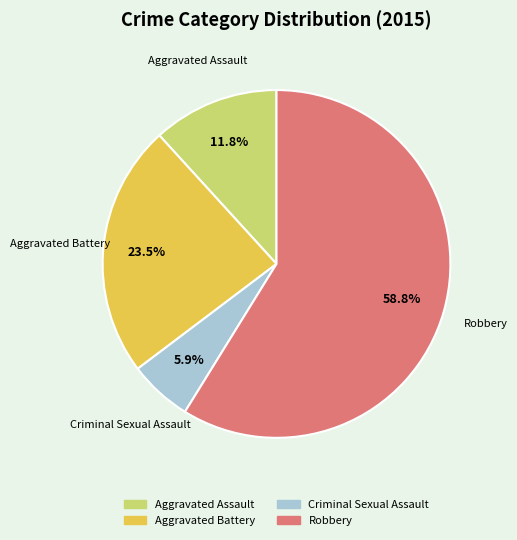

Is it true that Criminal Sexual Assault is 6% of the pie?

True